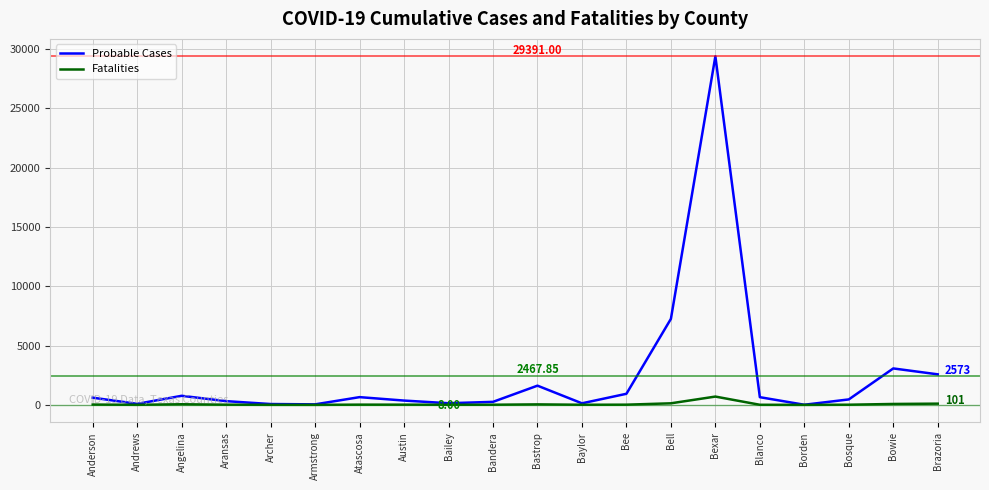

Which series has the largest total across all categories?

Probable Cases